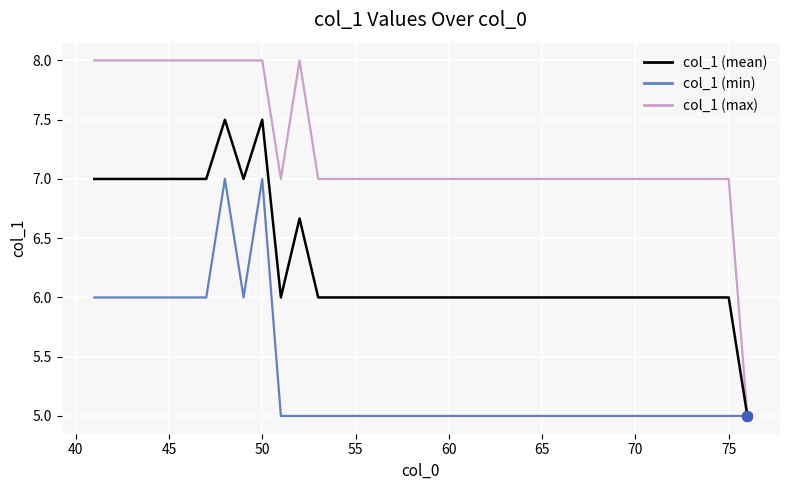

Which series has the largest total across all categories?

col_1 (max)